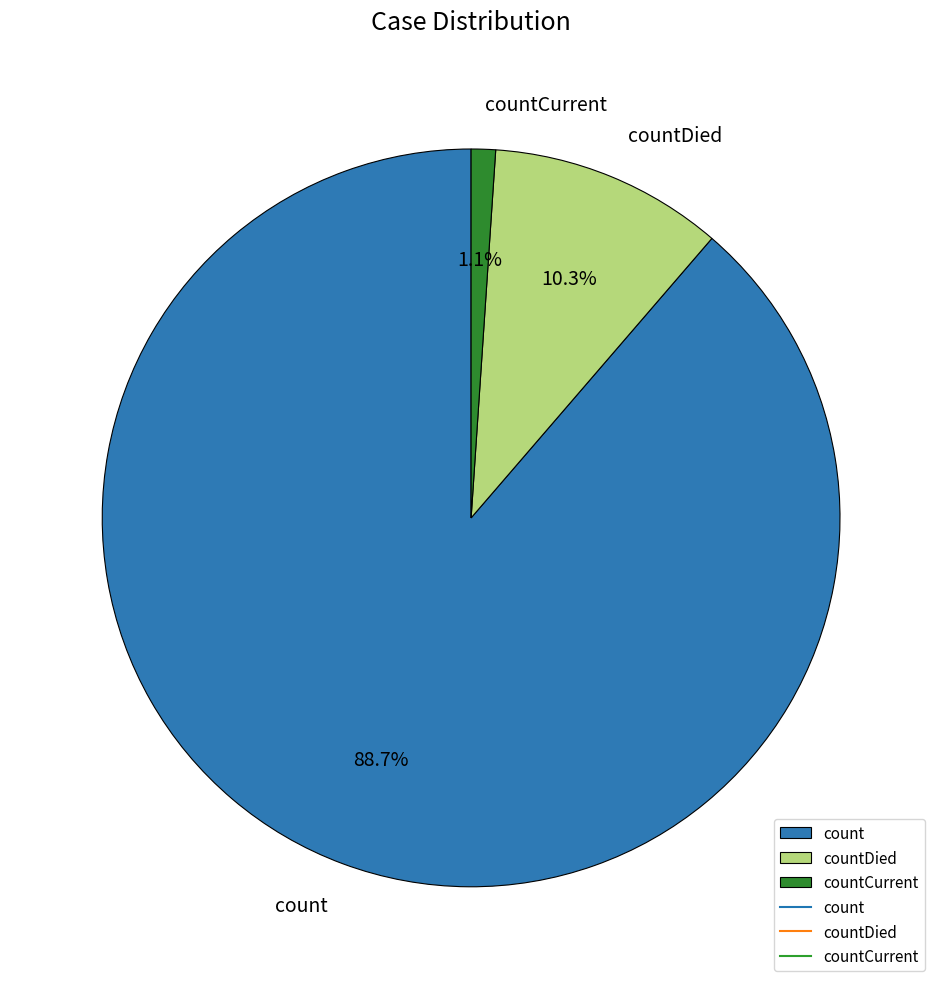

How many segments does this pie chart have?

3